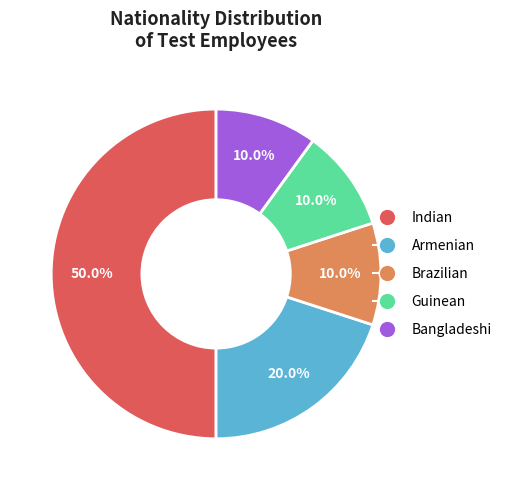

How many segments does this pie chart have?

5